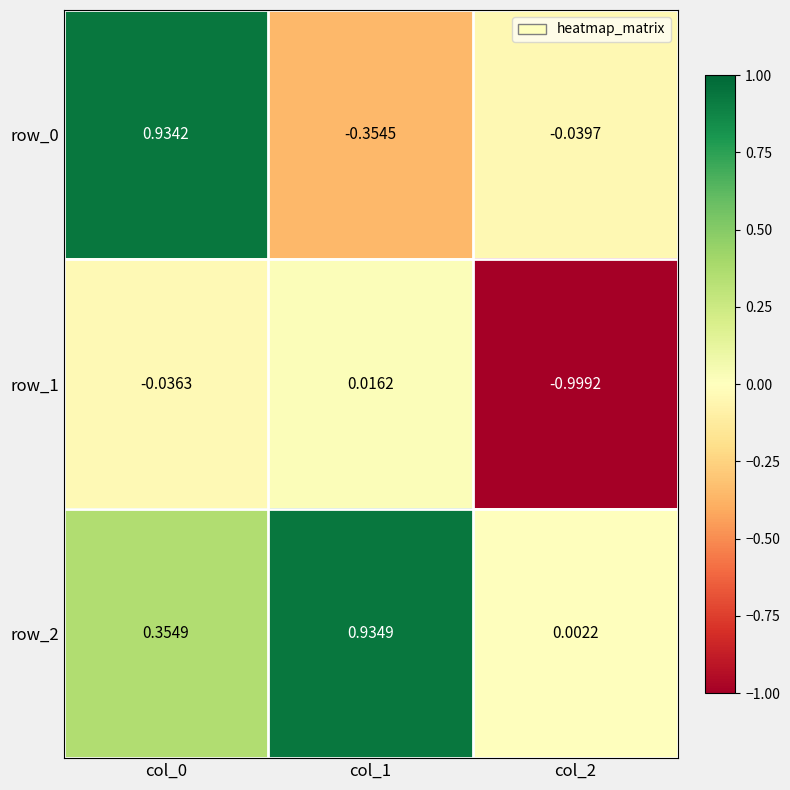

Which category has the lowest value across all series?

col_2